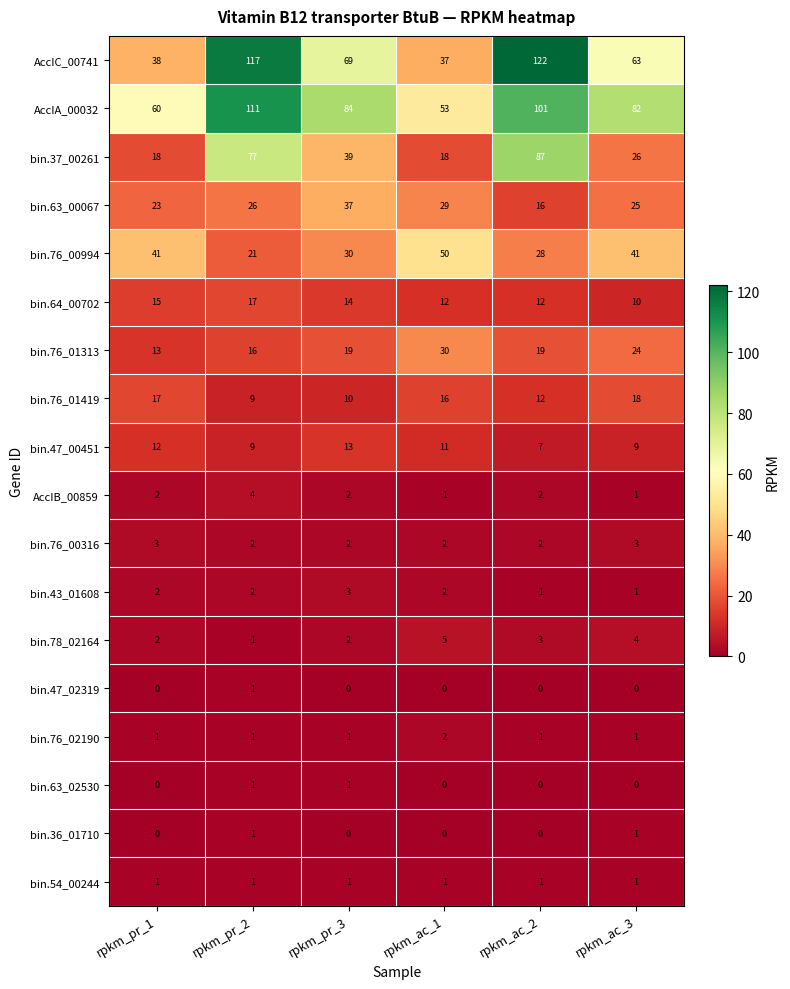

Which series changed the most between rpkm_pr_2 and rpkm_ac_3?

AccIC_00741